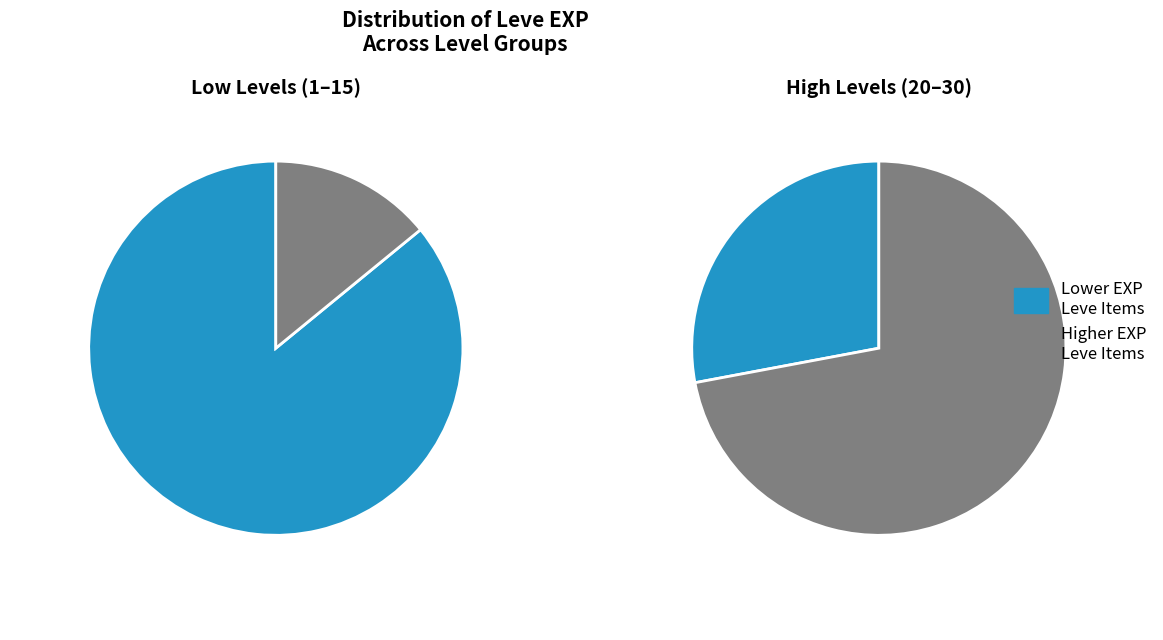

How much of the chart is everything except 5?

85.8%